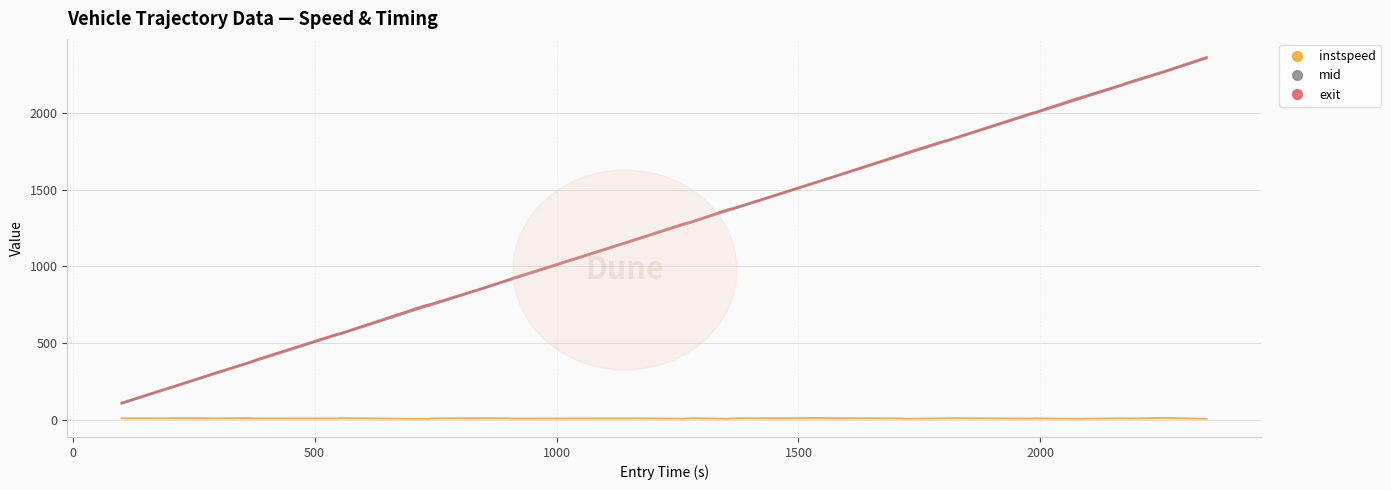

What is the greatest value displayed?

2361.4